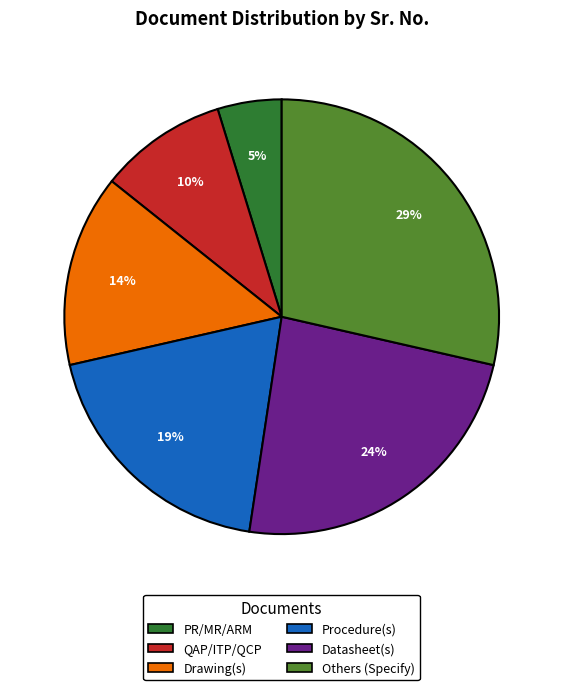

To the nearest percent, what portion does QAP/ITP/QCP represent?

10%